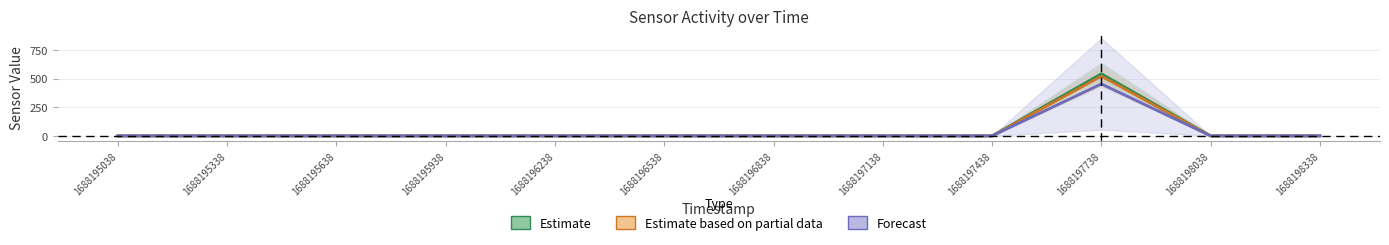

Between 1688195038 and 1688195338, which is larger?

1688195038